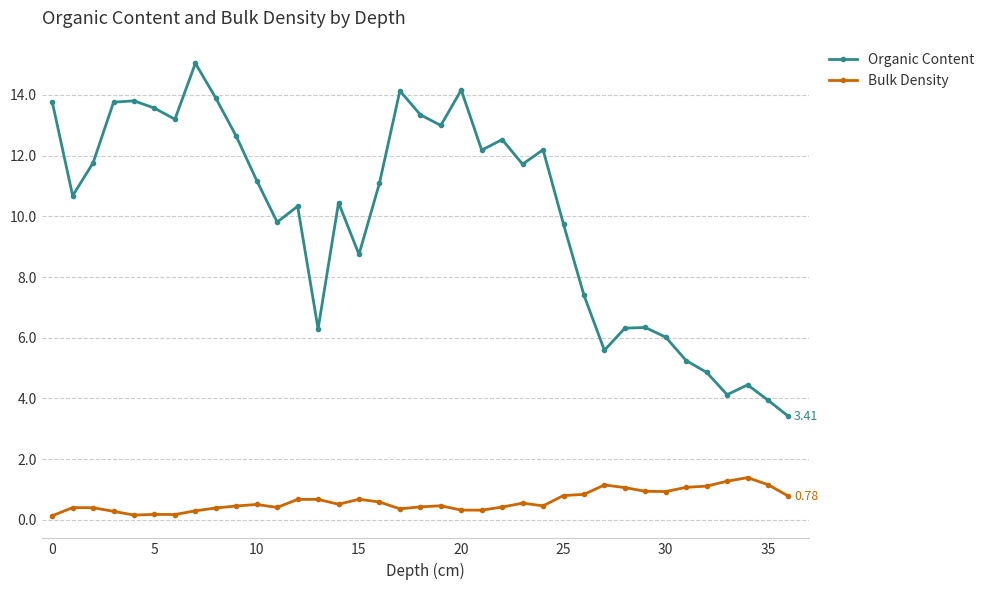

How many series are shown in this chart?

2